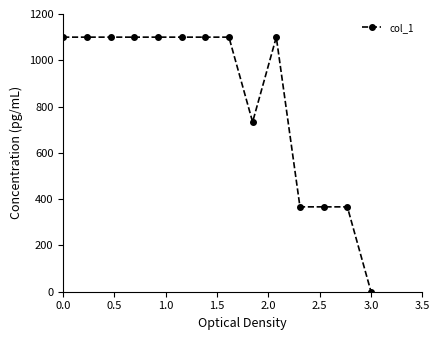

What is the difference between the maximum and second lowest values?

733.3